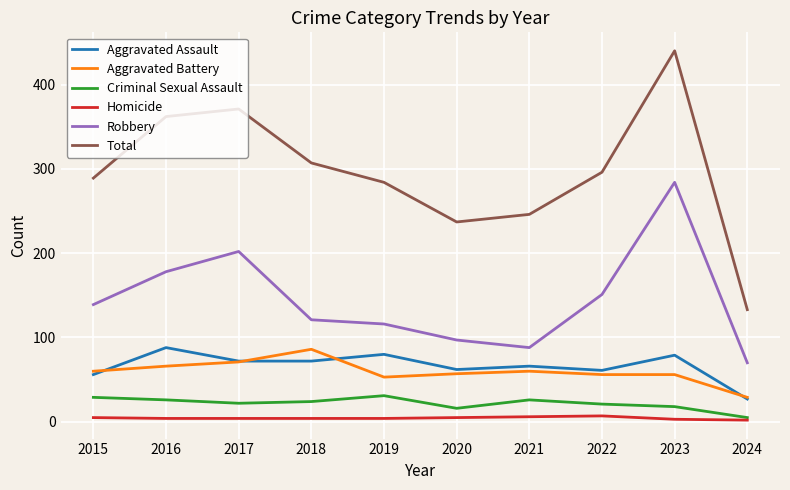

What is the highest value of the Criminal Sexual Assault series?

31